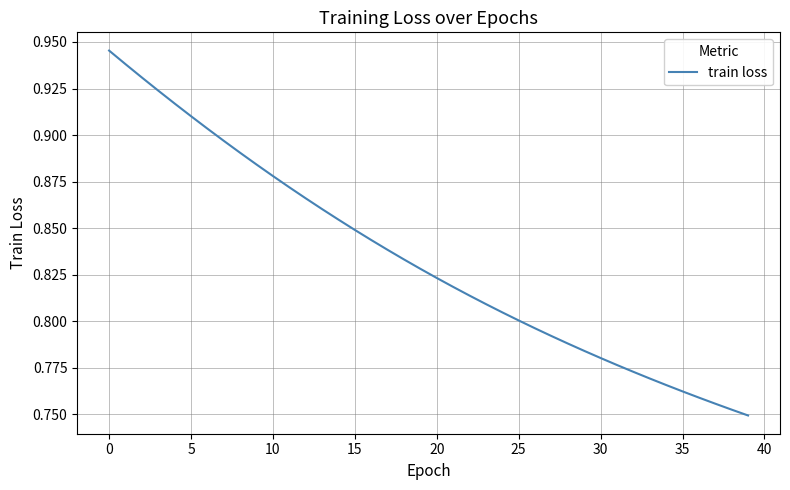

Count the number of categories in the chart.

40